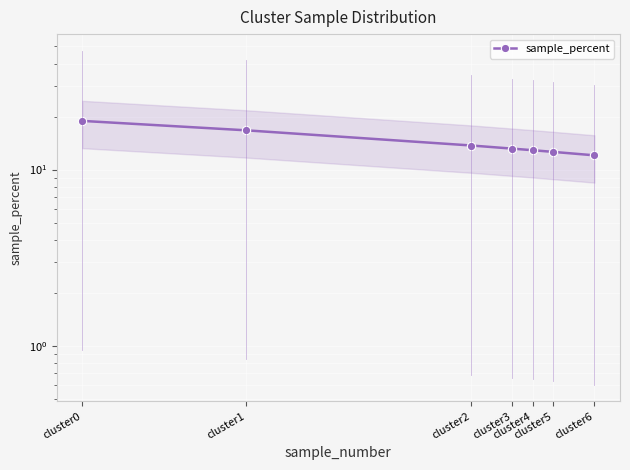

Where is the data nearest to the value 15?

cluster2